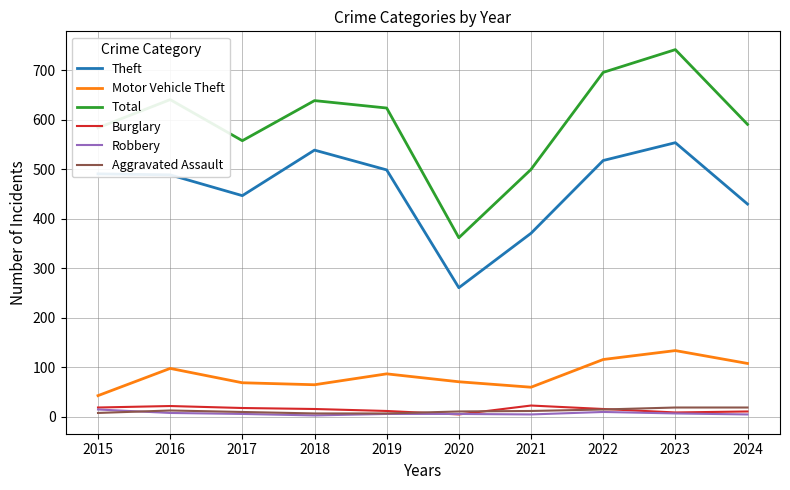

True or false: Total and Motor Vehicle Theft cross at least once.

False